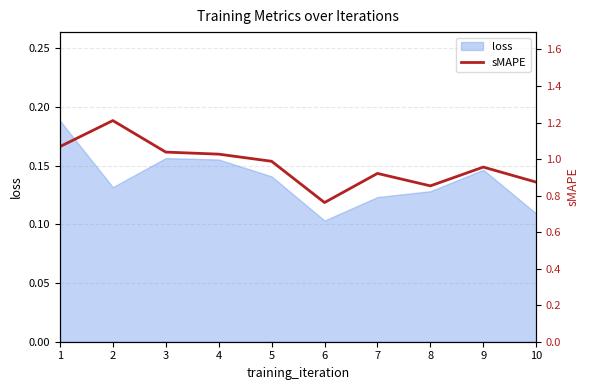

Which label corresponds to the smallest value in the chart?

6